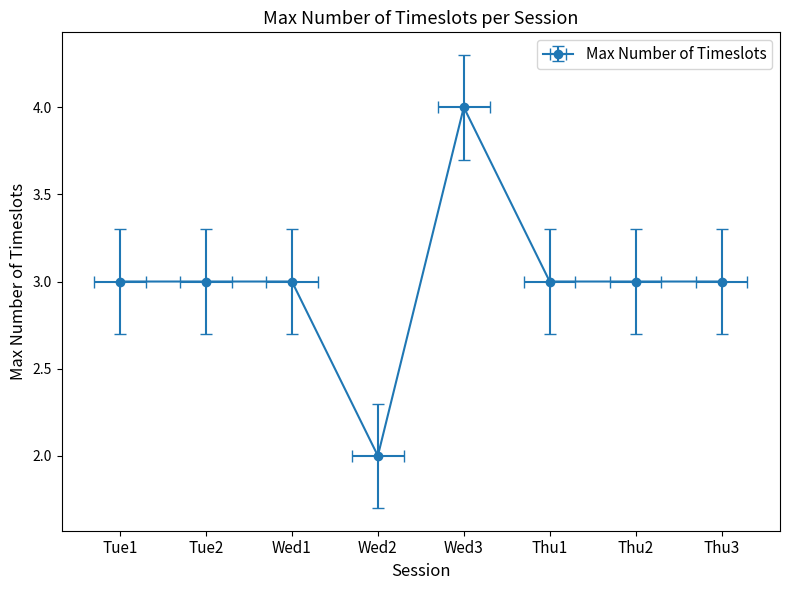

What is the label of the 1st point from the left?

Tue1